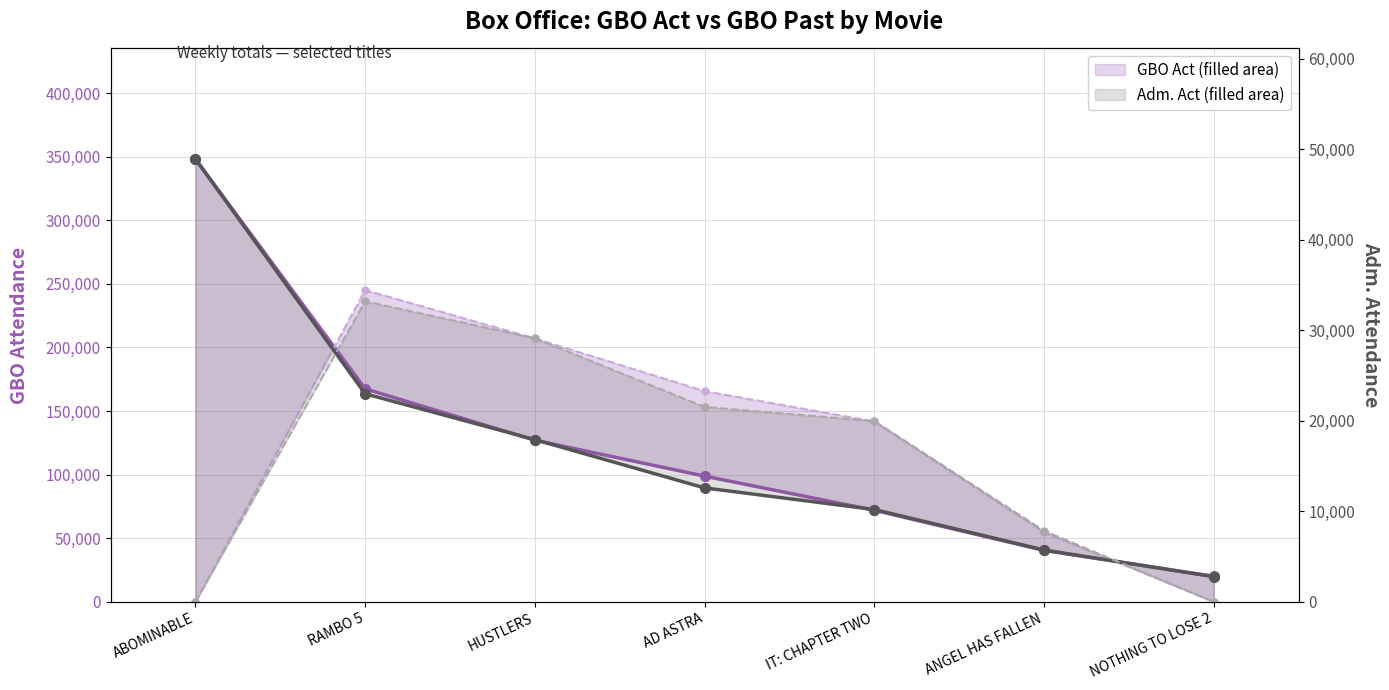

Where do GBO Act (line) and GBO Past first cross each other?

ABOMINABLE and RAMBO 5